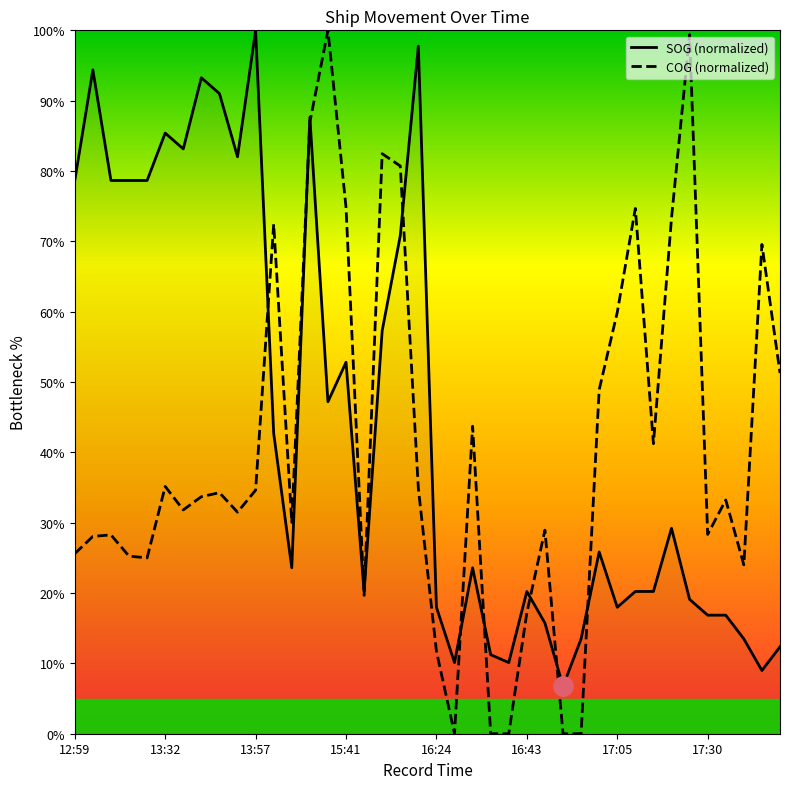

What is the difference between the second highest and second lowest values in the COG (normalized) series?

99.4